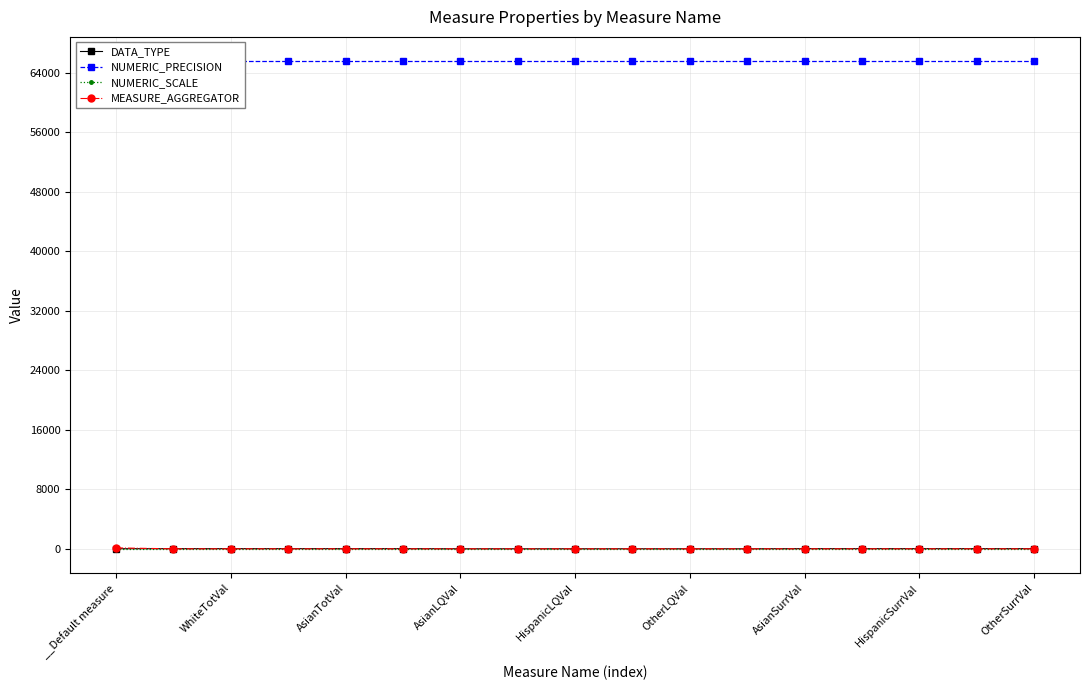

List the series in order of their peak value, highest first.

NUMERIC_PRECISION, MEASURE_AGGREGATOR, DATA_TYPE, NUMERIC_SCALE